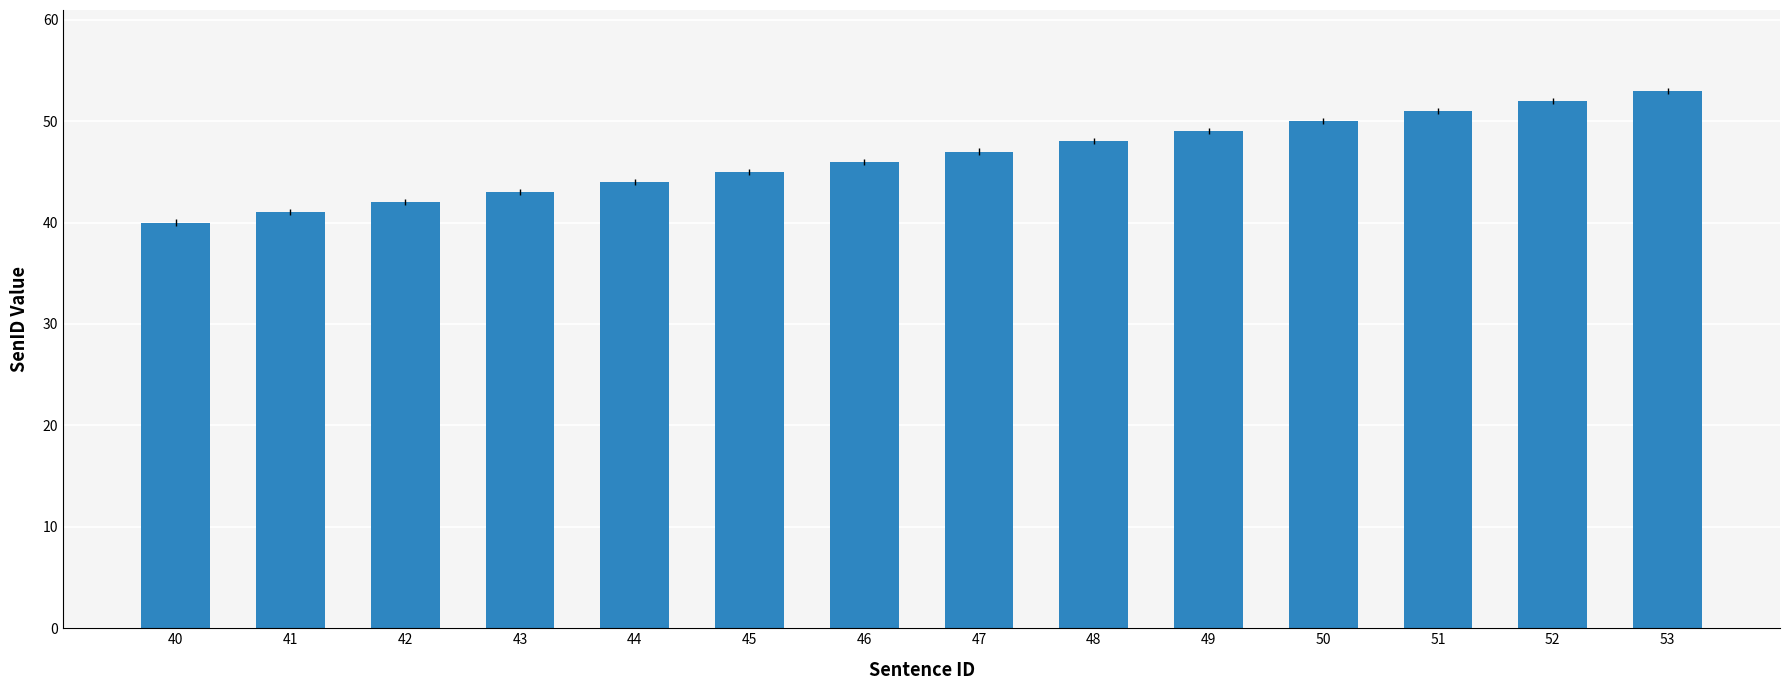

At which category does the chart reach its peak across all series?

53